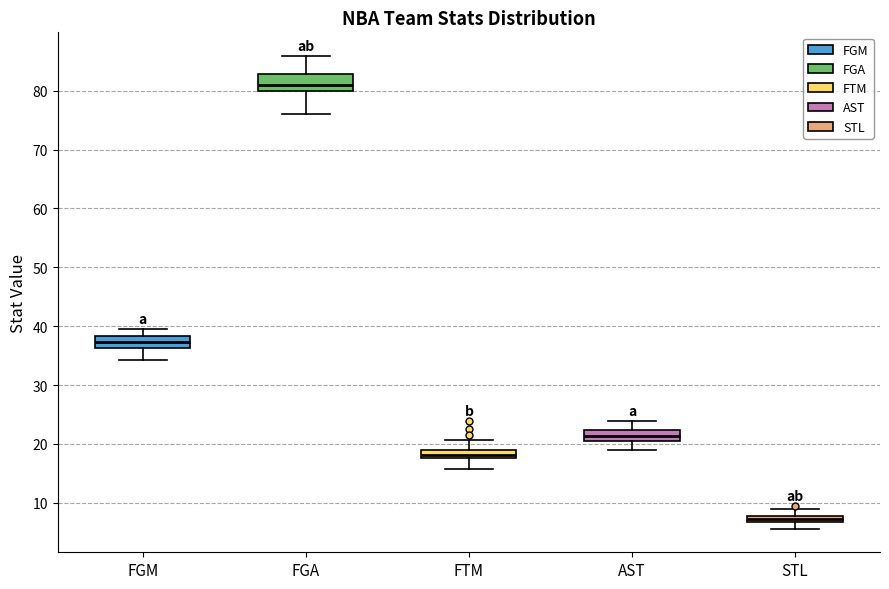

Where is the lower edge of the box for FTM on the y-axis? The values are not printed on the chart, so give them approximately, as read against the axis.

18